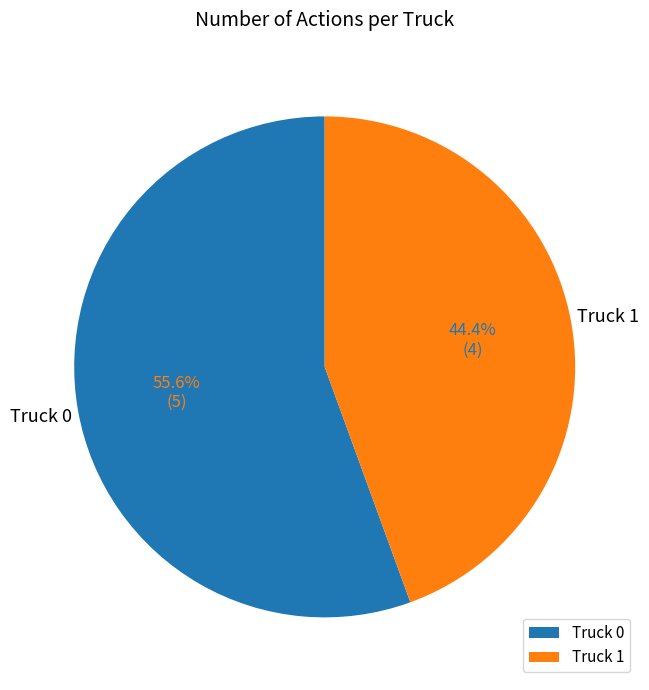

Is it true that Truck 1 is 44% of the pie?

True